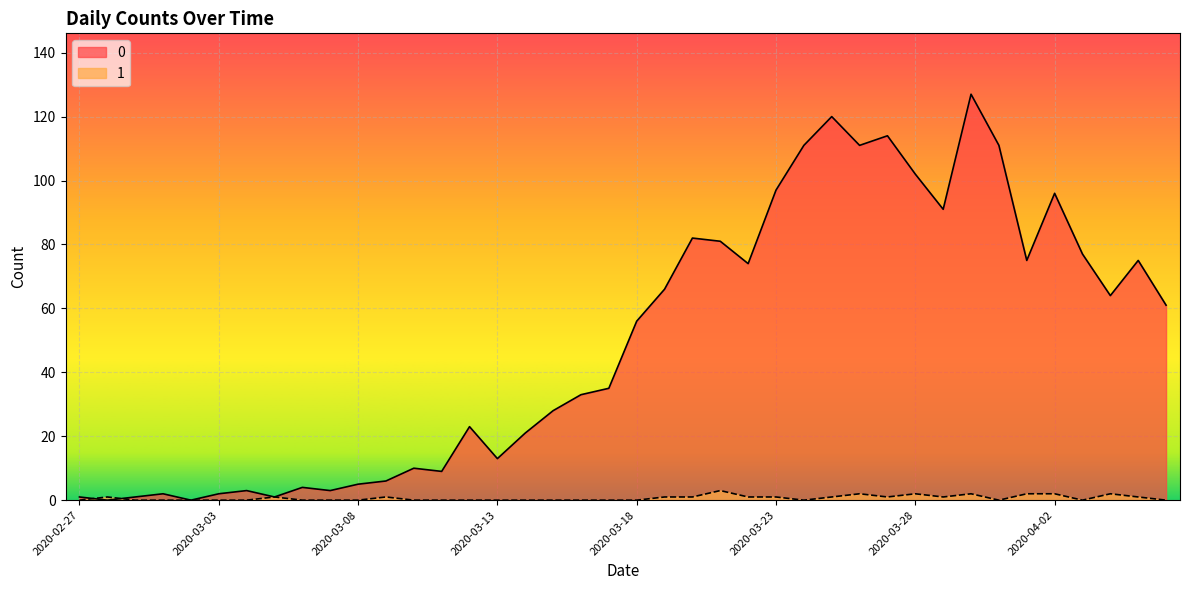

At which category does the chart reach its peak across all series?

2020-03-30